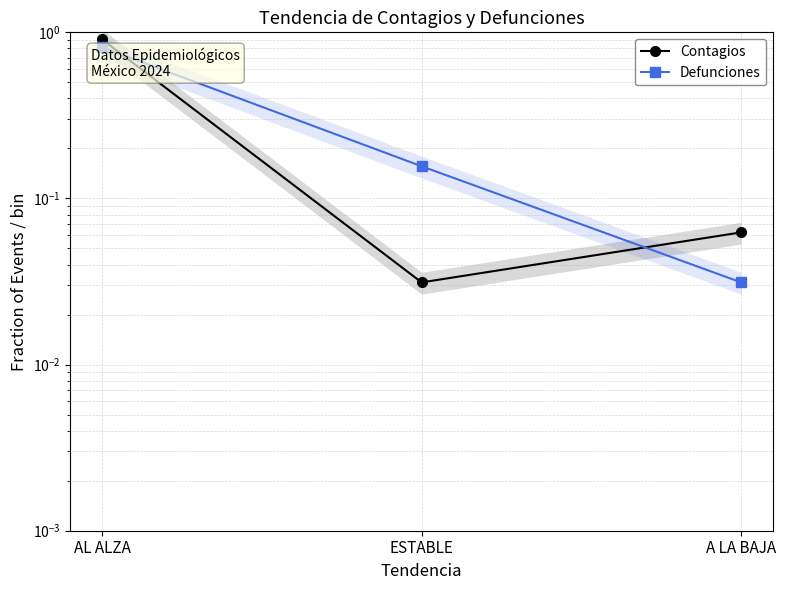

Which series has the largest total across all categories?

Contagios